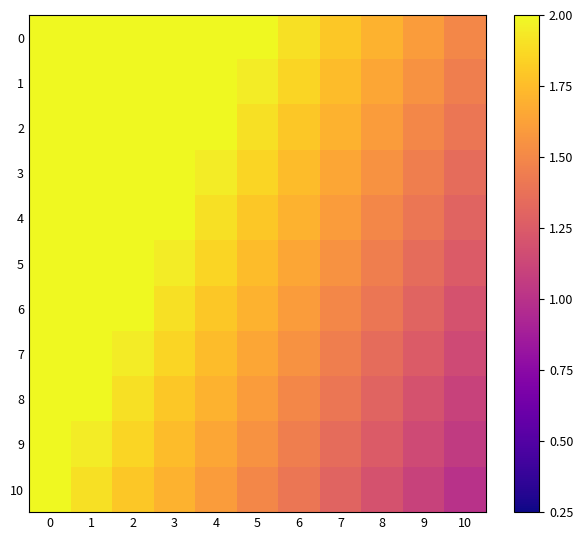

How many series are shown in this chart?

11